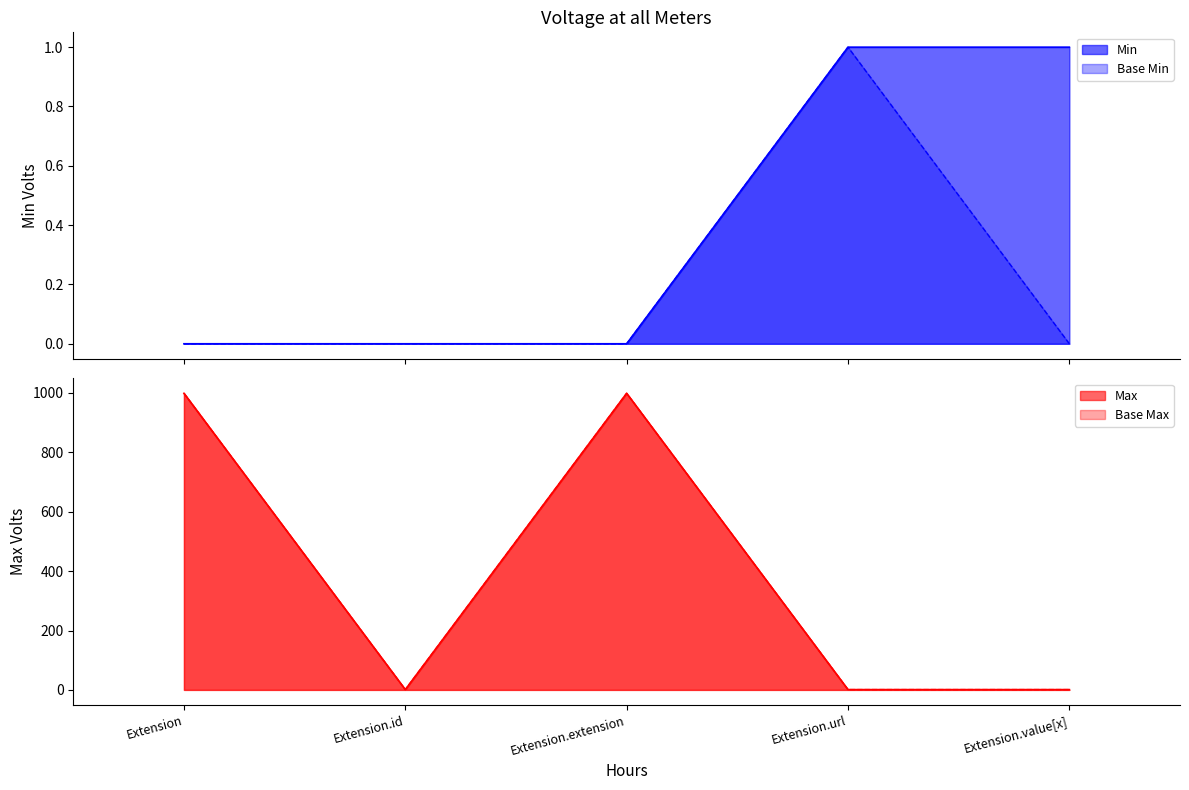

The value of Max_numeric at Extension.id is 0. True or false?

False